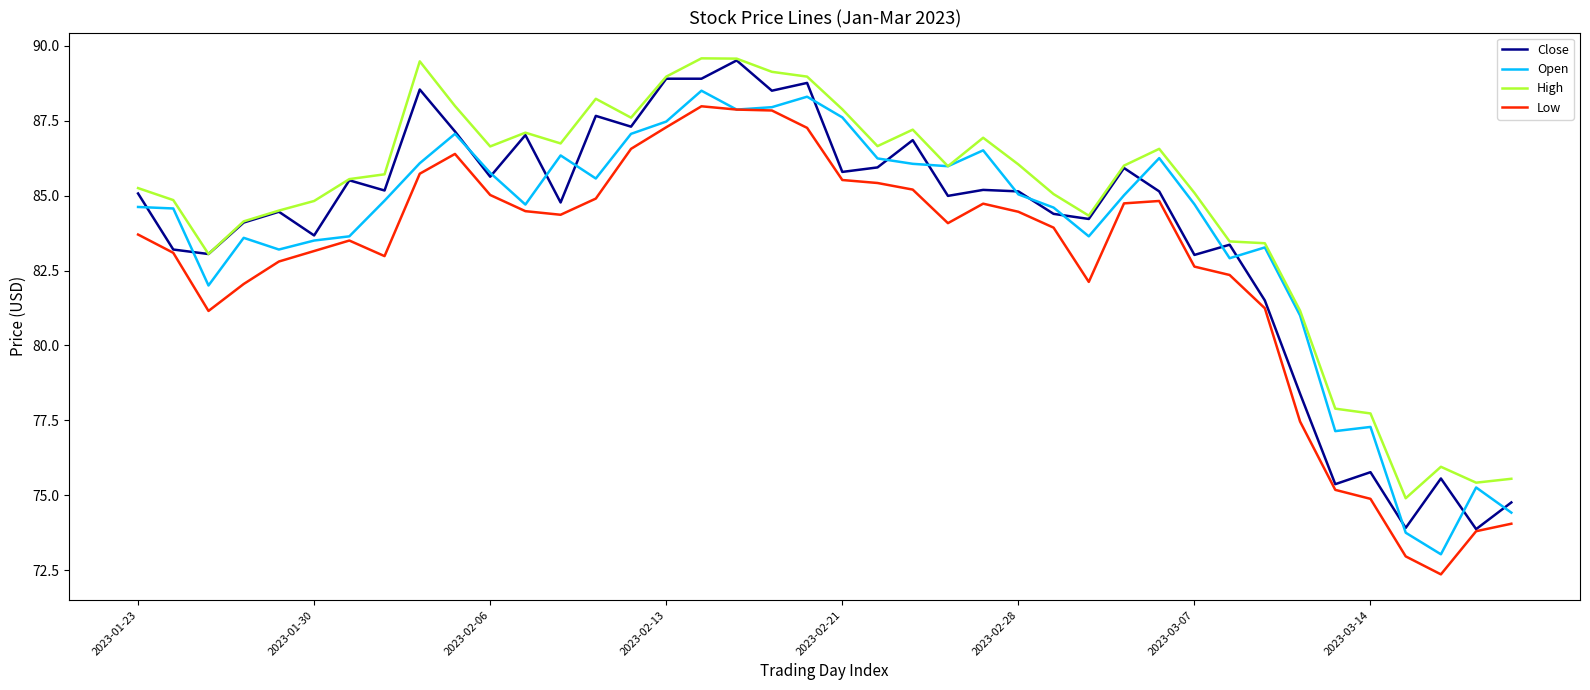

True or false: High and Low intersect in this chart.

False